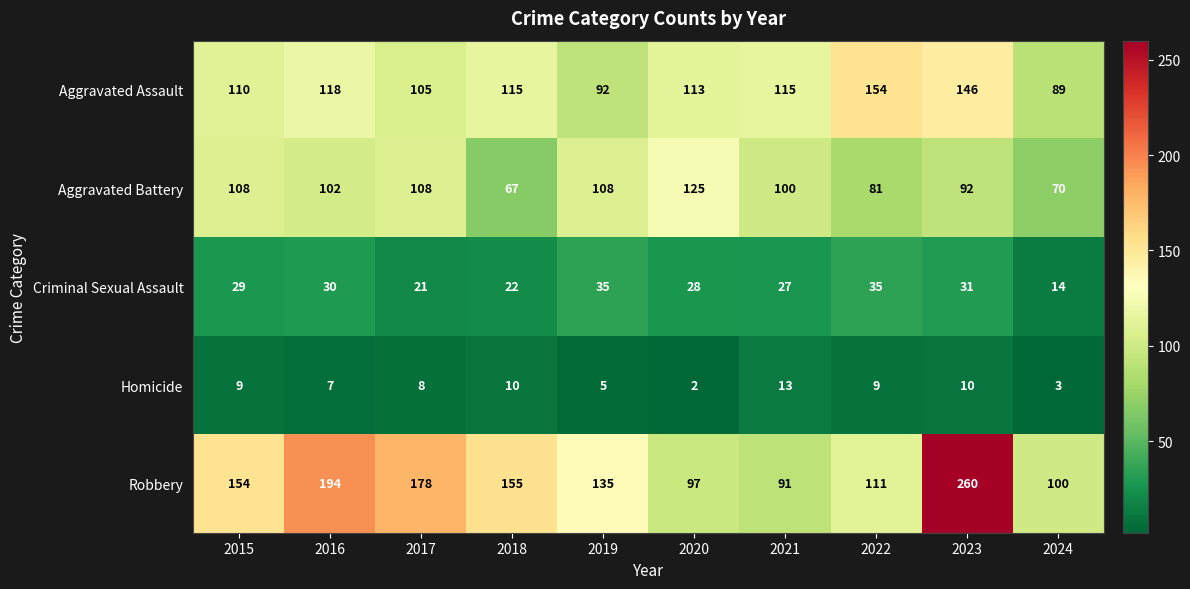

What is the average value of the Robbery series?

148